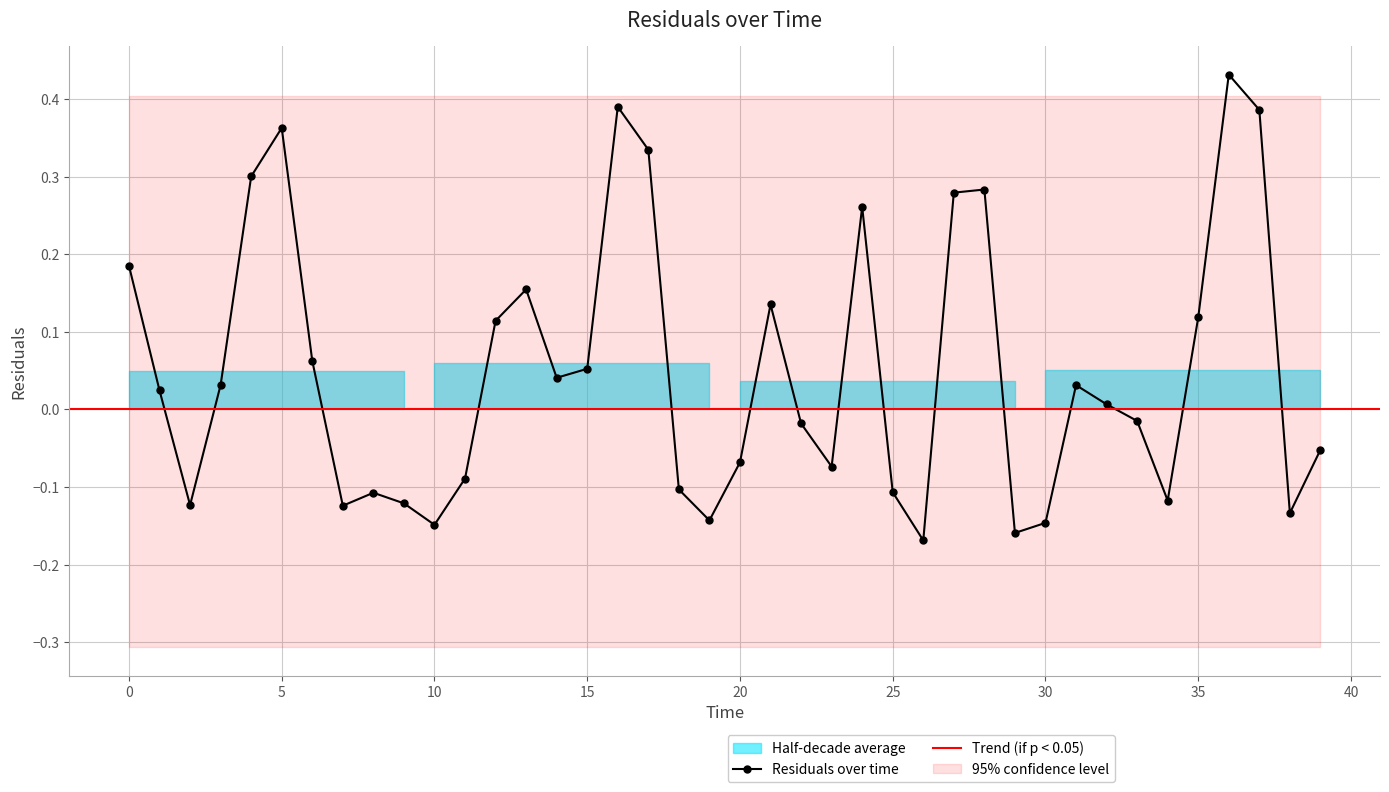

True or false: there are more than 1 points higher than both neighbors.

True